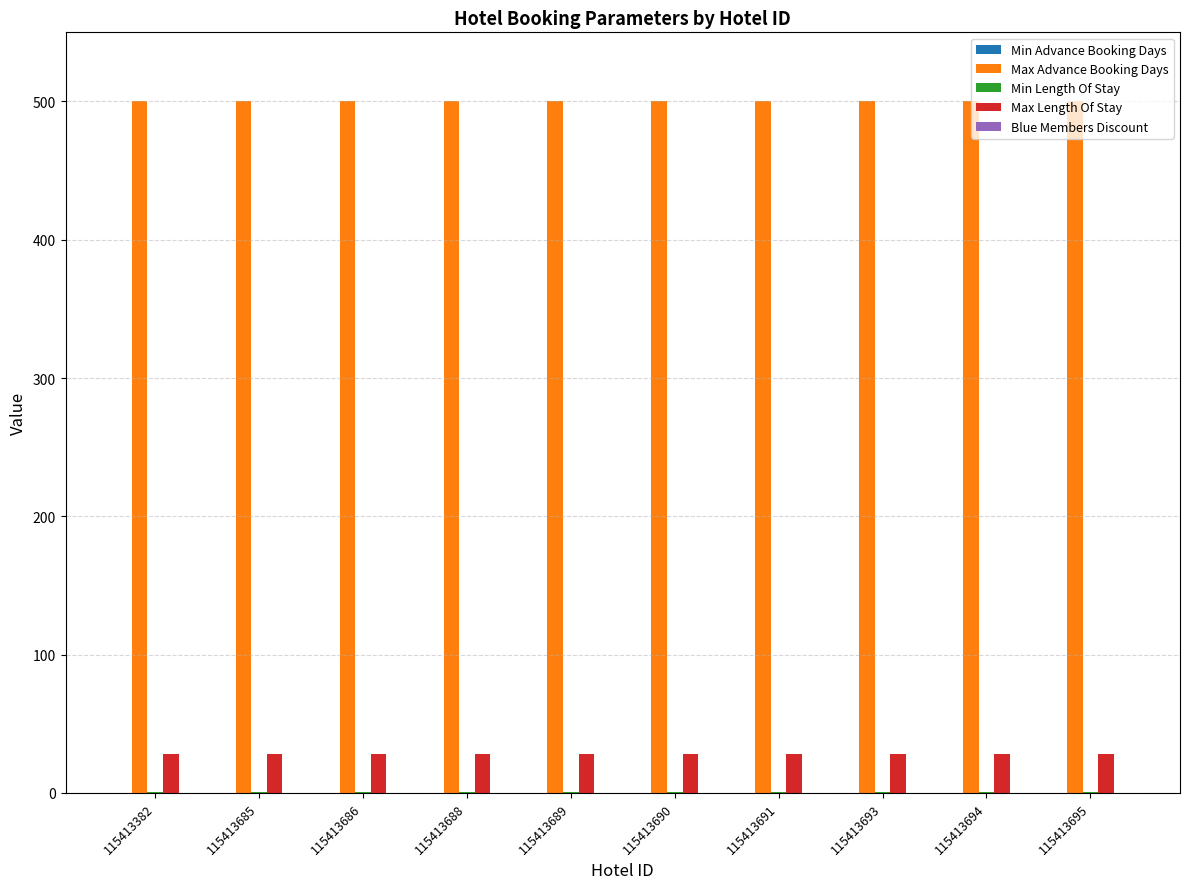

What is the greatest value displayed?

500.0